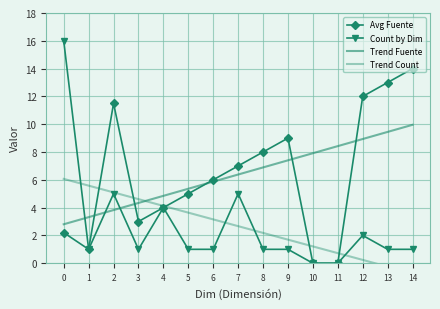

Which series has the largest range (max minus min)?

Count by Dim